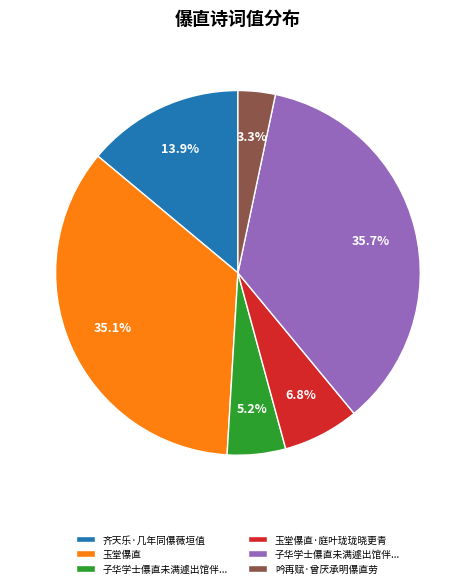

Does any single category account for the majority?

No